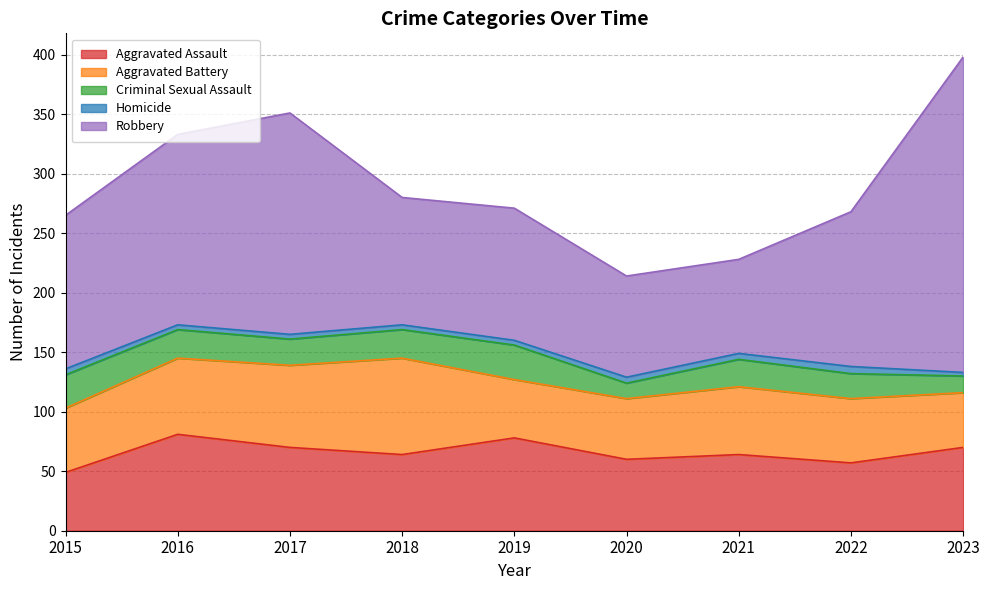

Reading left to right, transcribe all the data shown in this chart.

Aggravated Assault: 49	81	70	64	78	60	64	57	70
Aggravated Battery: 54	64	69	81	49	51	57	54	46
Criminal Sexual Assault: 28	24	22	24	29	13	23	21	14
Homicide: 5	4	4	4	4	5	5	6	3
Robbery: 129	160	186	107	111	85	79	130	265